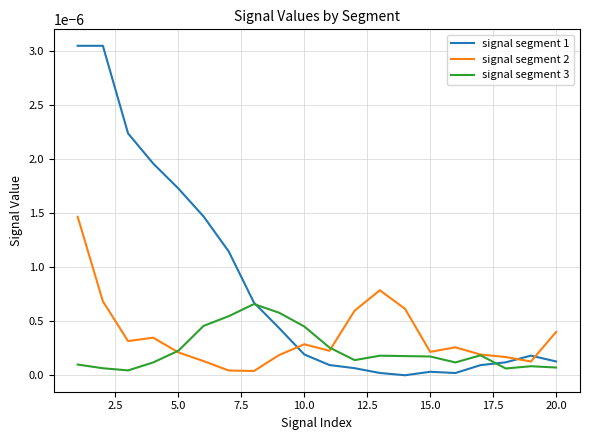

Which series has the largest total across all categories?

signal segment 1